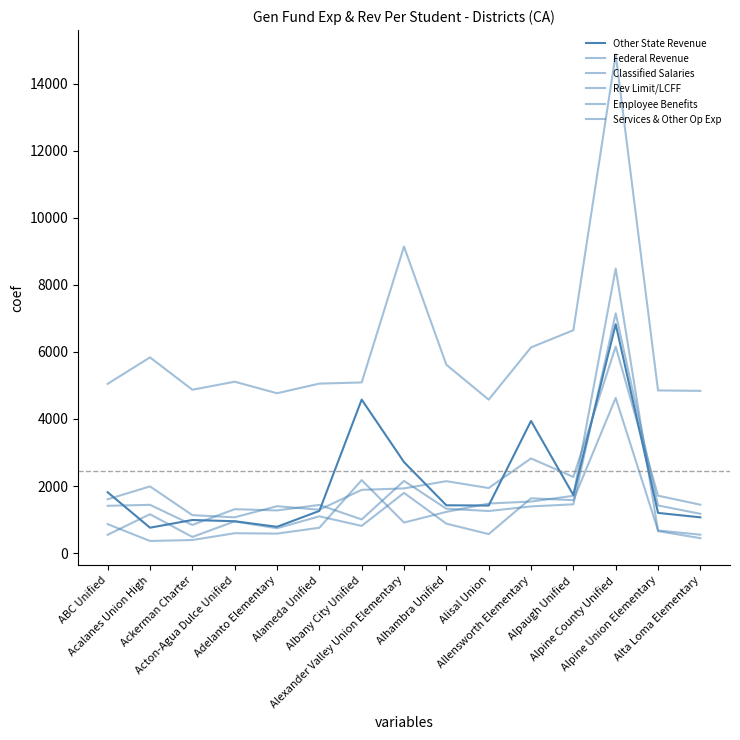

The value of Services & Other Op Exp at Alisal Union is 566. True or false?

True